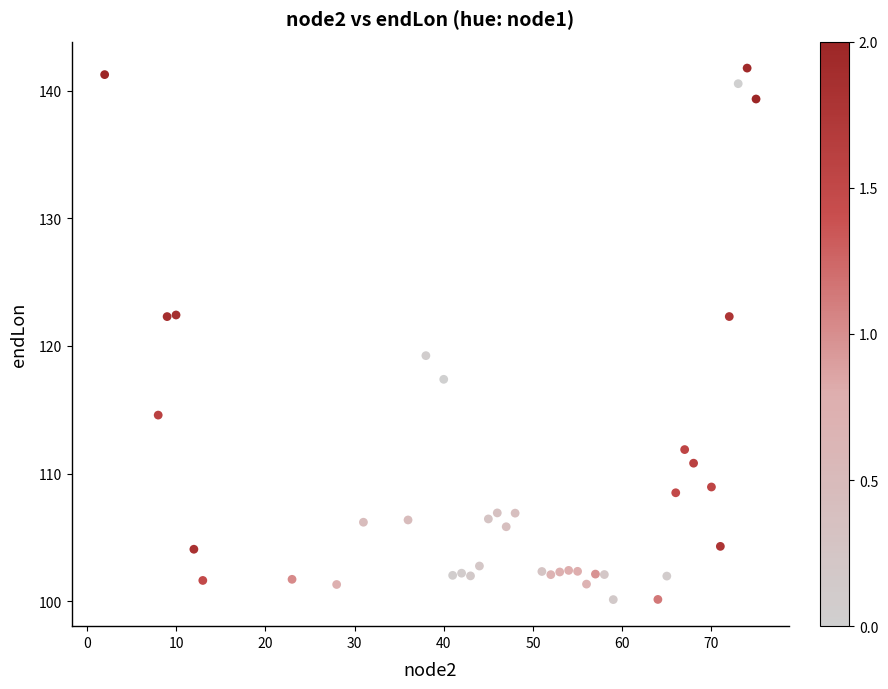

What Y value in the scatter plot is closest to 120?

119.2